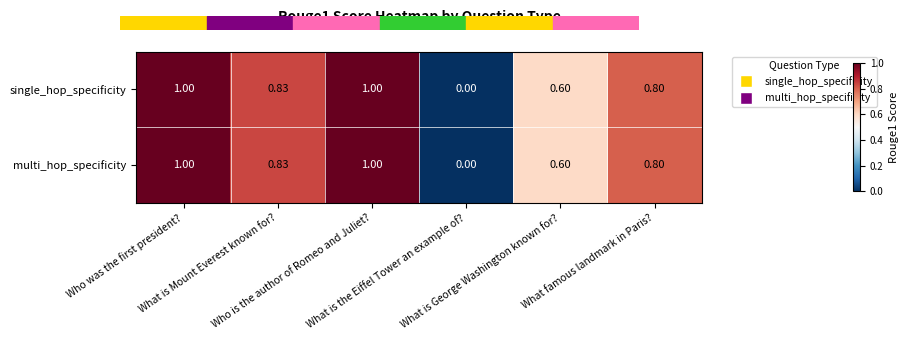

Count the number of data series in this chart.

2